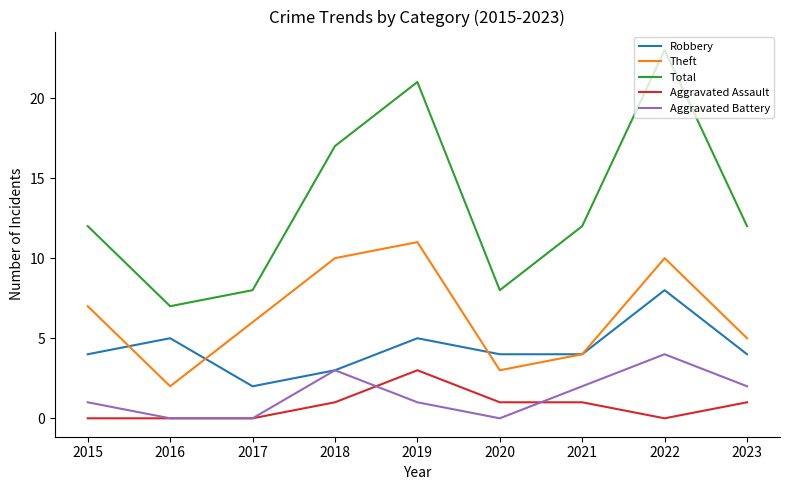

What is the spread (max minus min) of values at 2022?

23